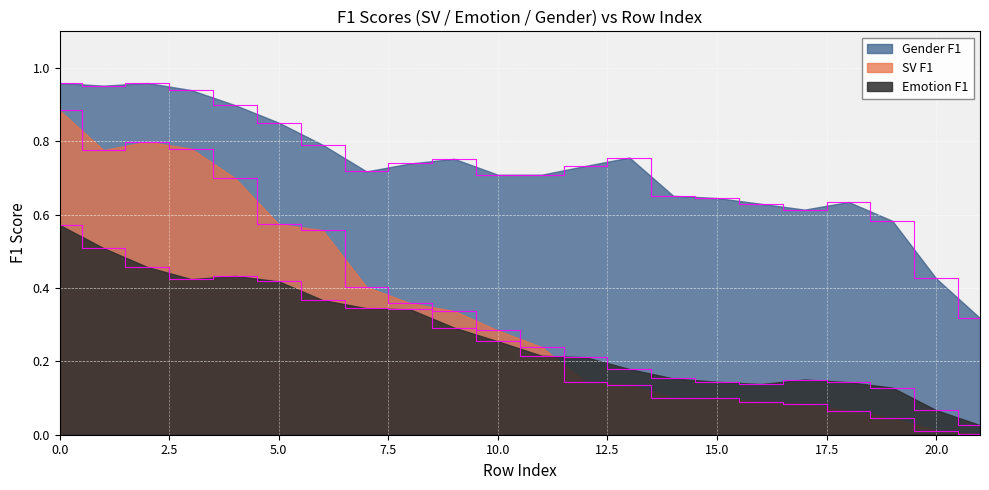

The Gender F1 series shows 0.7 at 11. True or false?

True